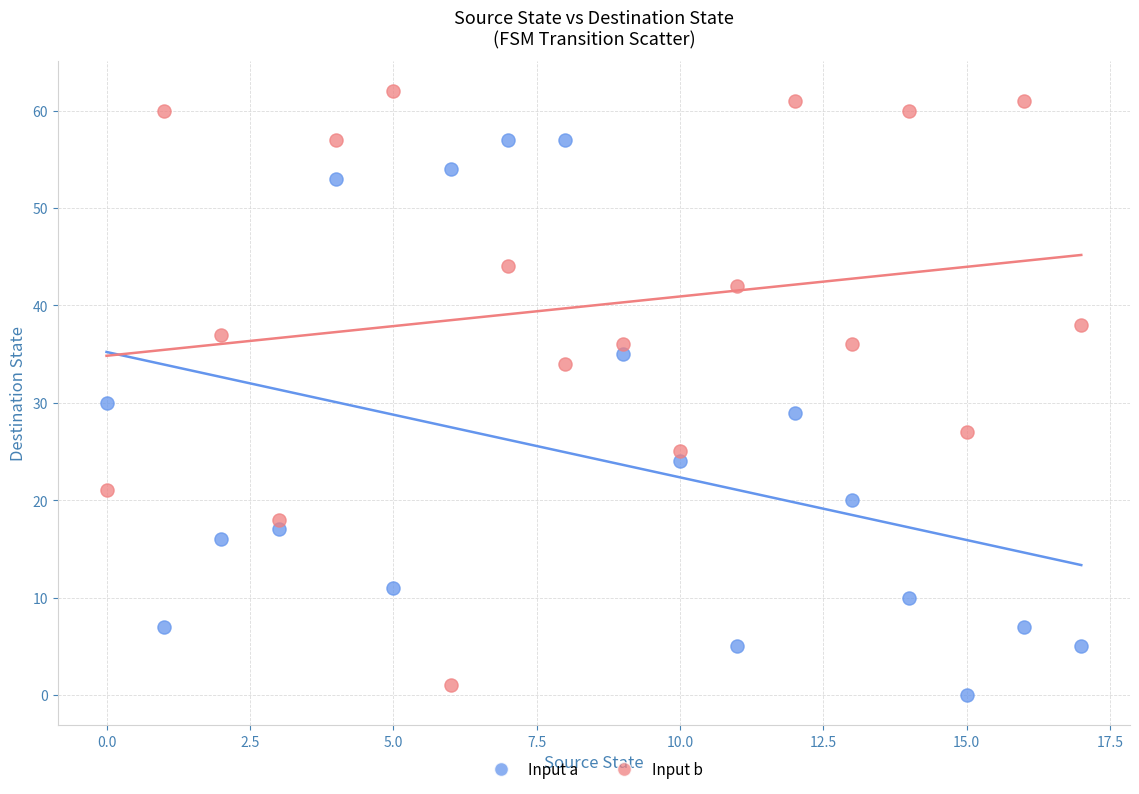

Which series reaches the maximum Y coordinate?

Input b